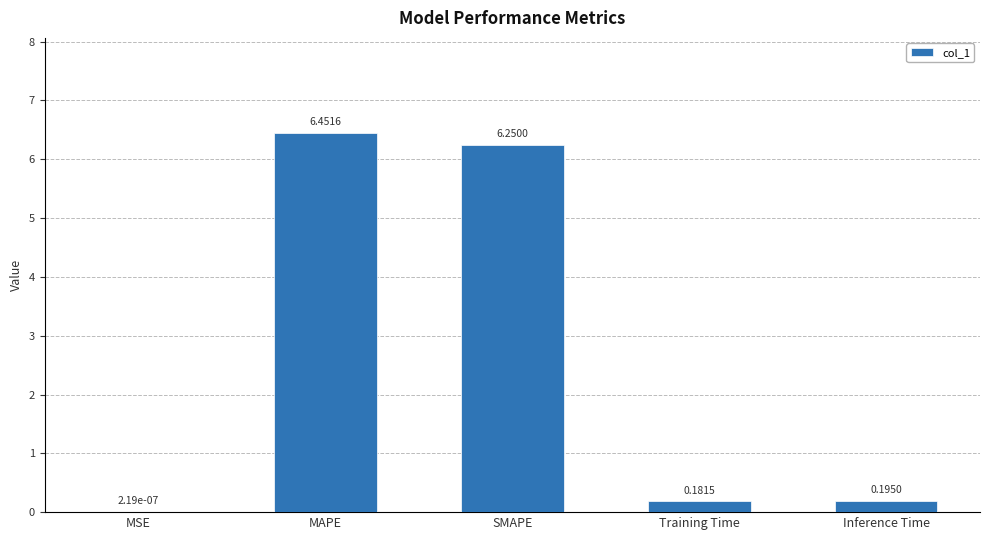

What is the sum of all values?

13.1